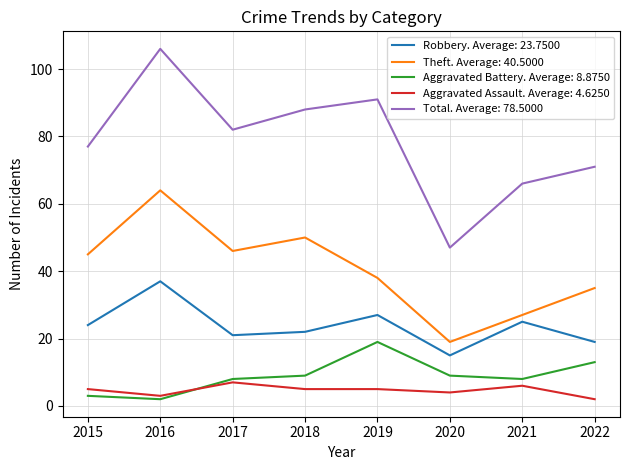

Rank the series at 2017 from highest to lowest value.

Total. Average: 78.5000, Theft. Average: 40.5000, Robbery. Average: 23.7500, Aggravated Battery. Average: 8.8750, Aggravated Assault. Average: 4.6250